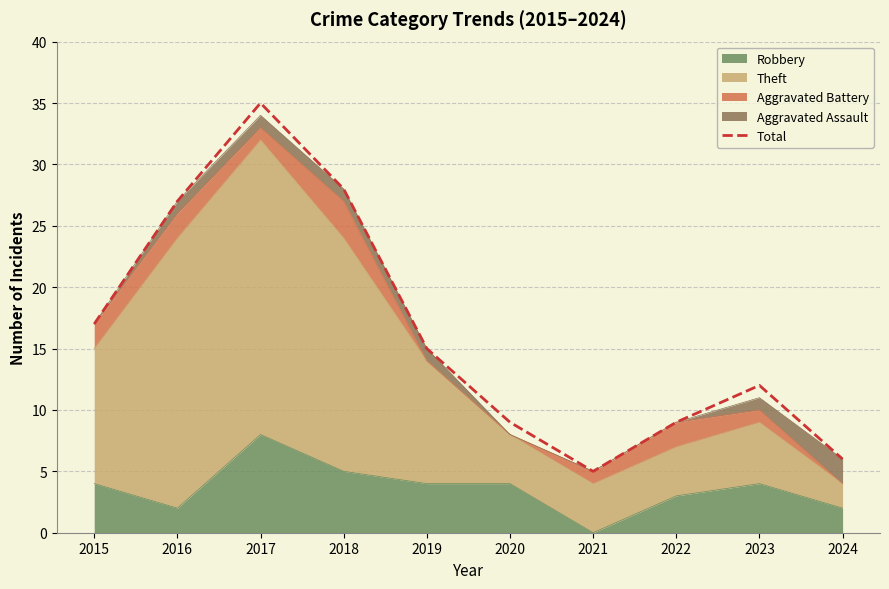

Rank the categories by value from lowest to highest.

2021, 2024, 2020, 2022, 2023, 2019, 2015, 2016, 2018, 2017